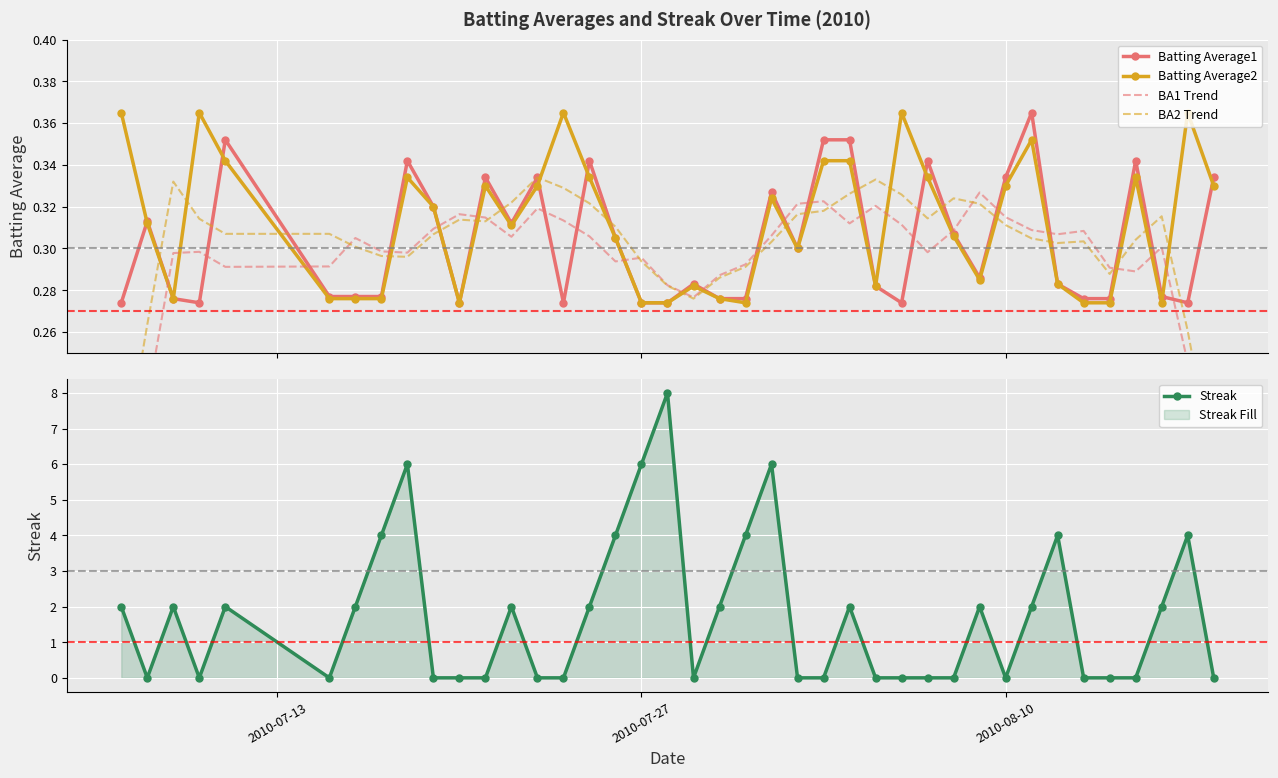

How many Batting Average1 values are between 0 and 1?

40